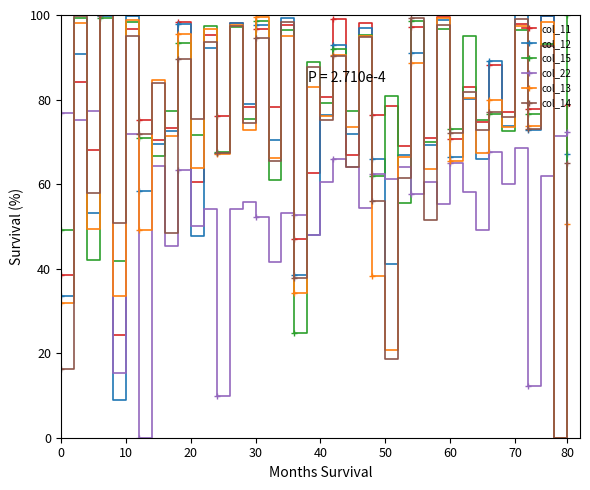

What is the maximum value shown in the chart?

100.0